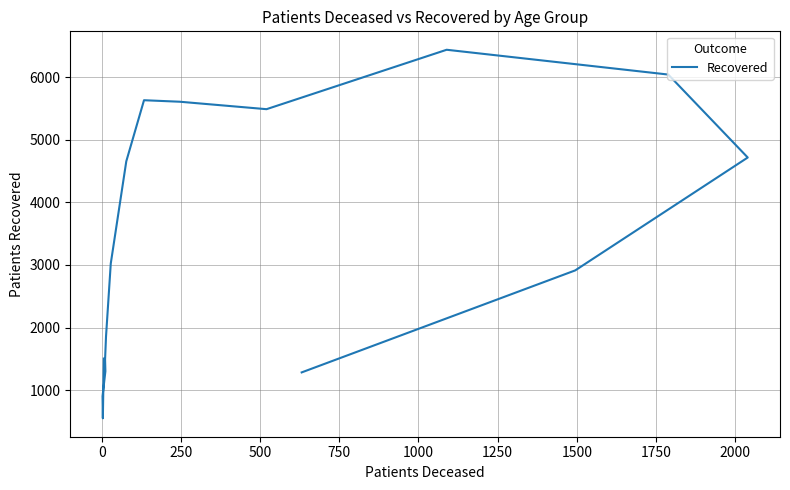

What is the difference between the second highest and second lowest values?

5138